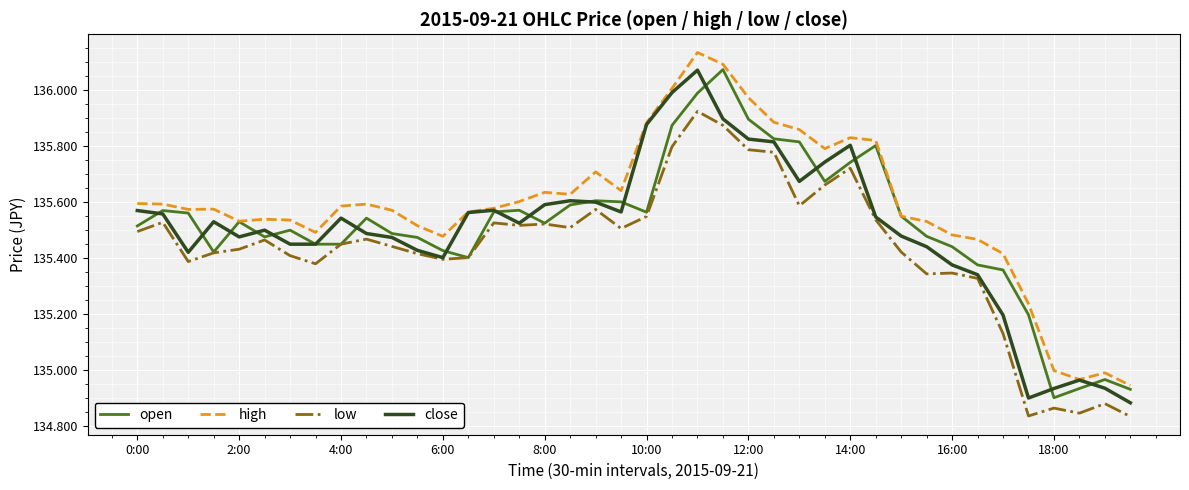

True or false: high and low cross at least once.

False